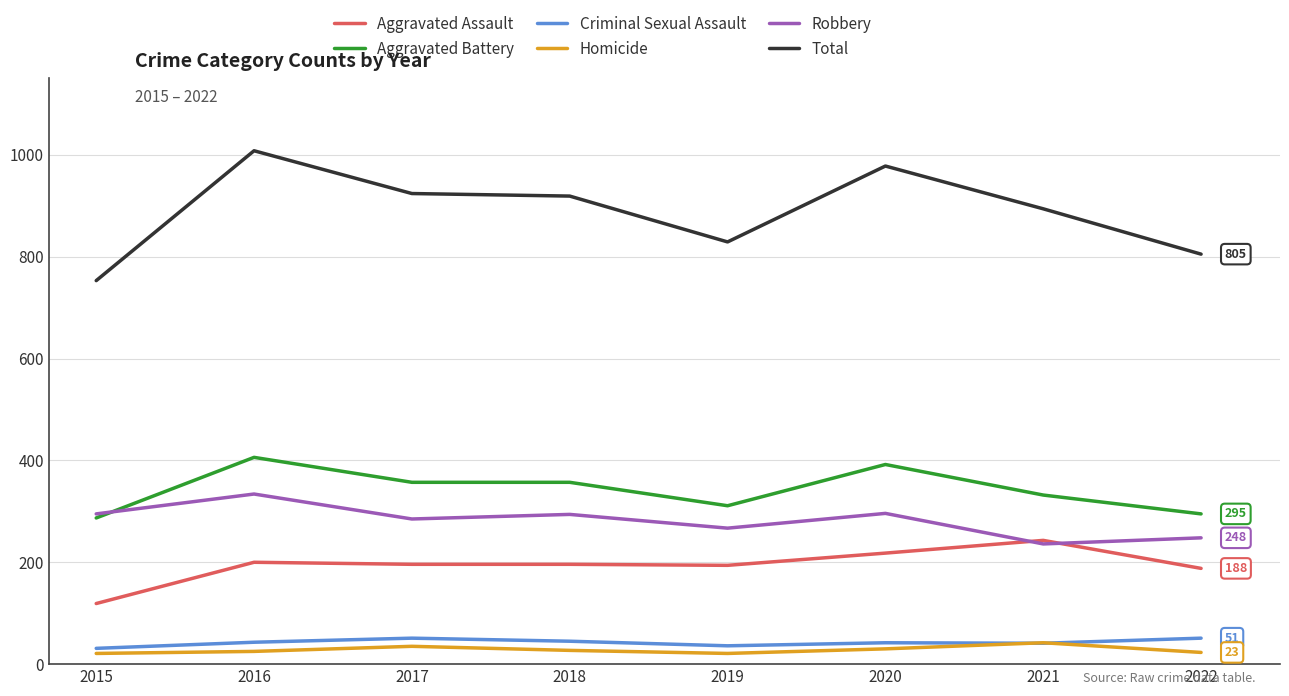

Is this an area chart (filled region under the line)?

No